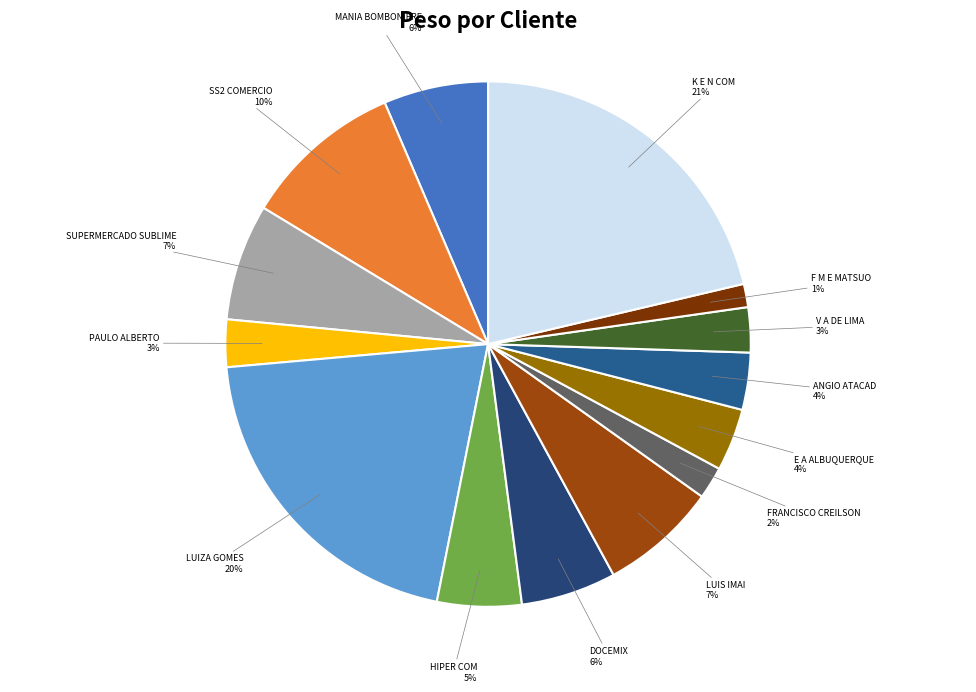

Combined, do V A DE LIMA and MANIA BOMBONIERE account for over 50%?

No